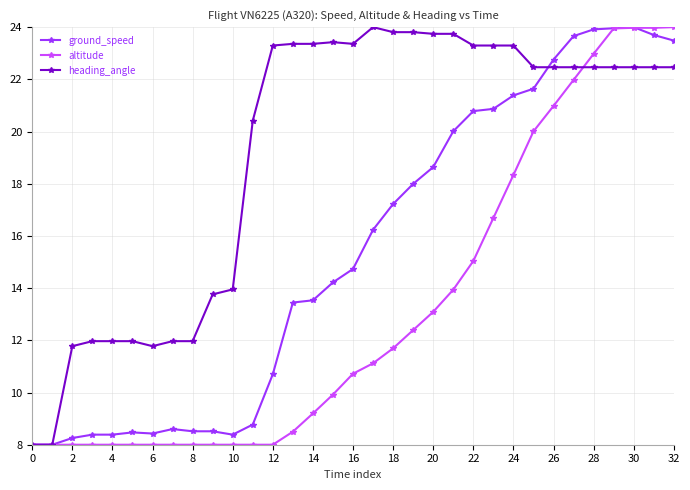

Rank the series by their average value, from highest to lowest.

heading_angle, ground_speed, altitude